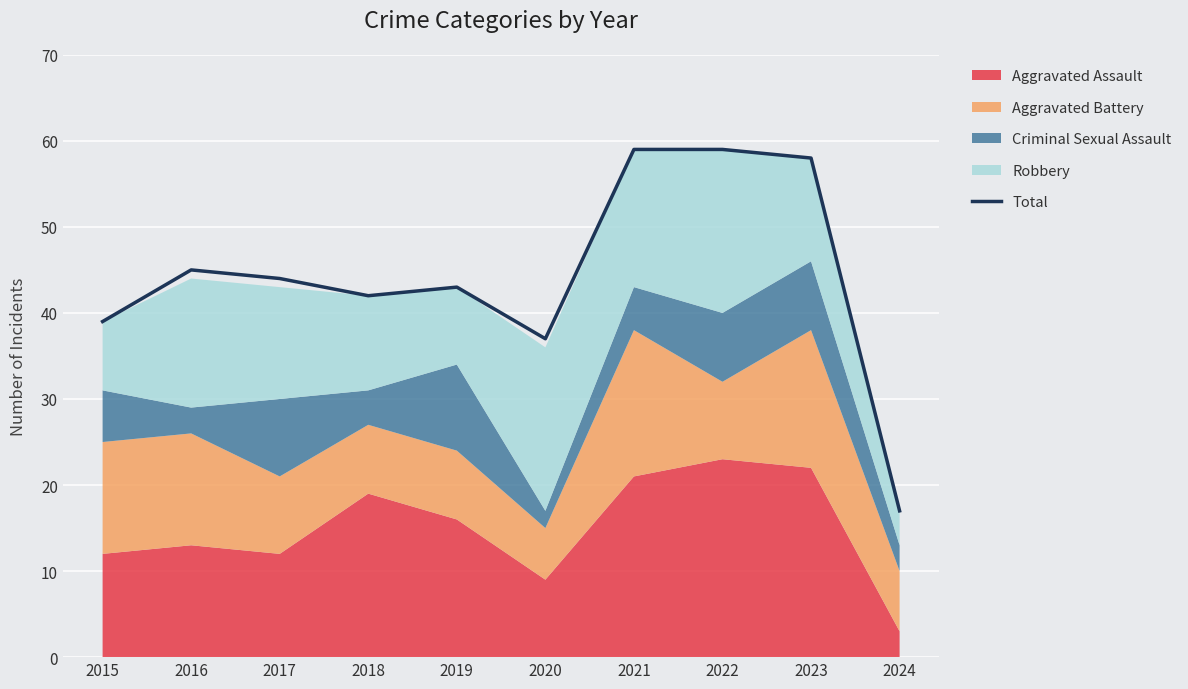

At which label does the data first exceed 44?

2016